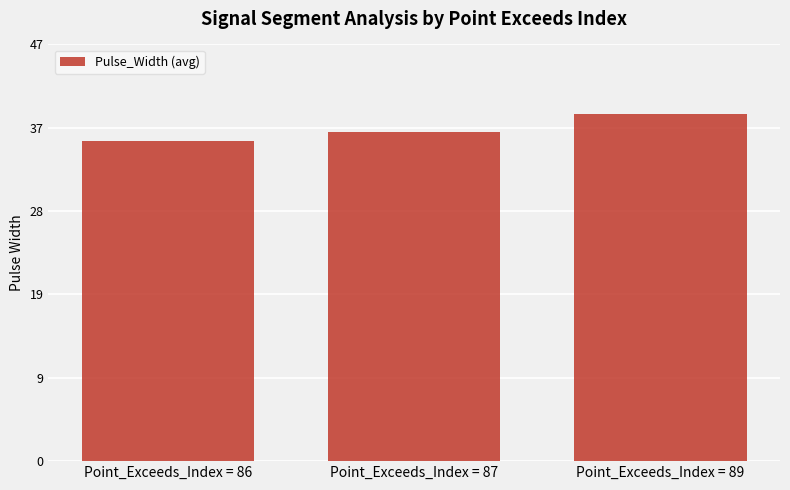

Read the value at Point_Exceeds_Index = 87.

37